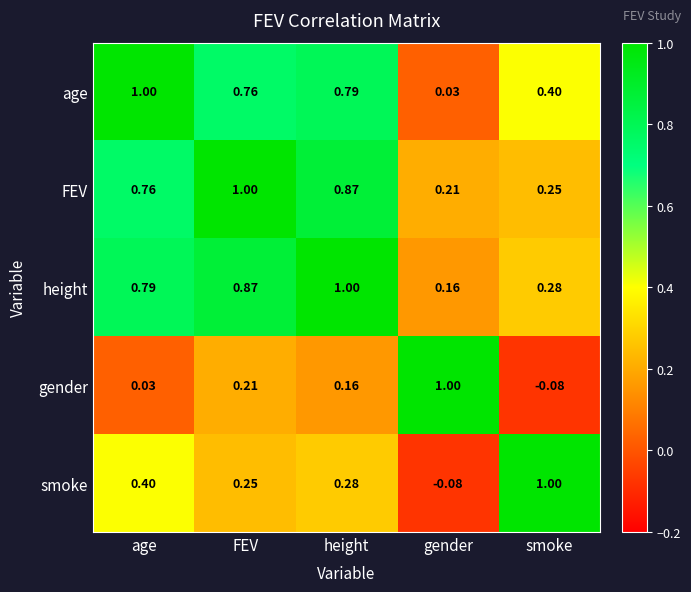

Where is age nearest to the value 0?

gender